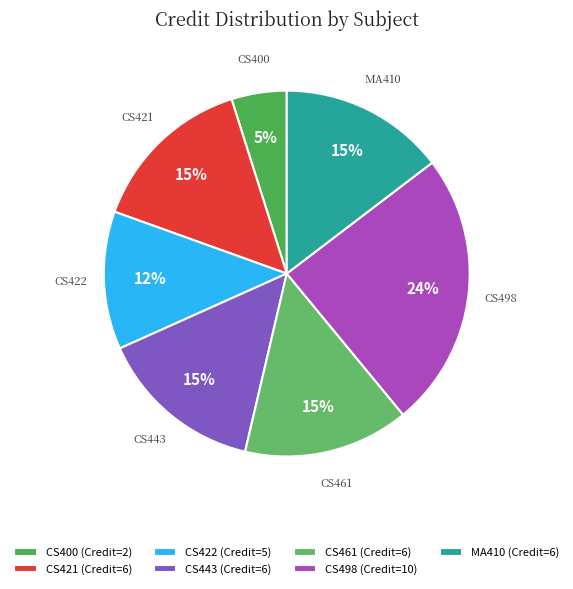

To the nearest percent, what is the difference between the largest and smallest slice percentages?

20%